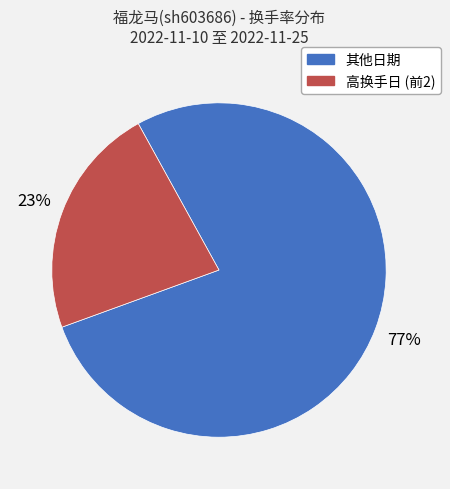

To the nearest percent, what is the average slice percentage?

50%